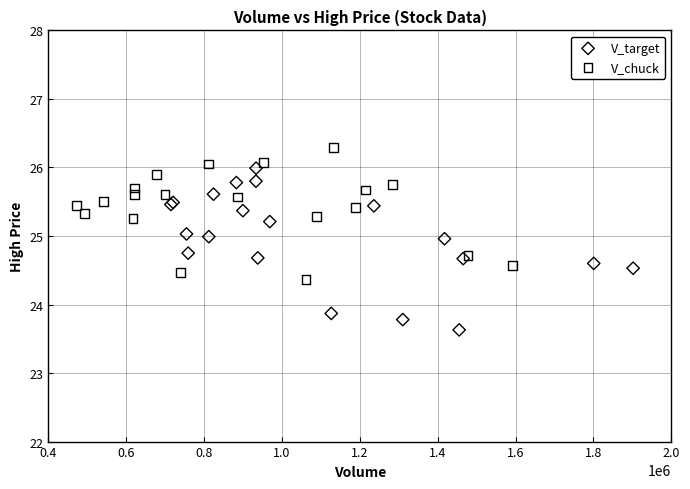

Which series reaches the maximum Y coordinate?

V_chuck